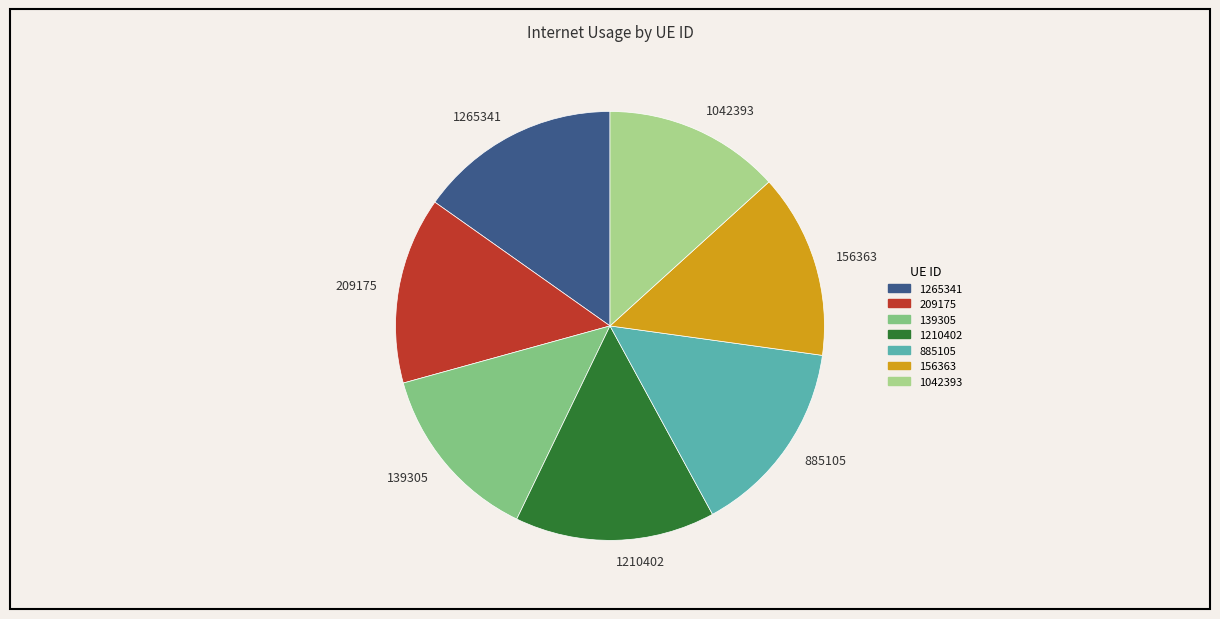

Does 1265341 represent more than half of the total?

No